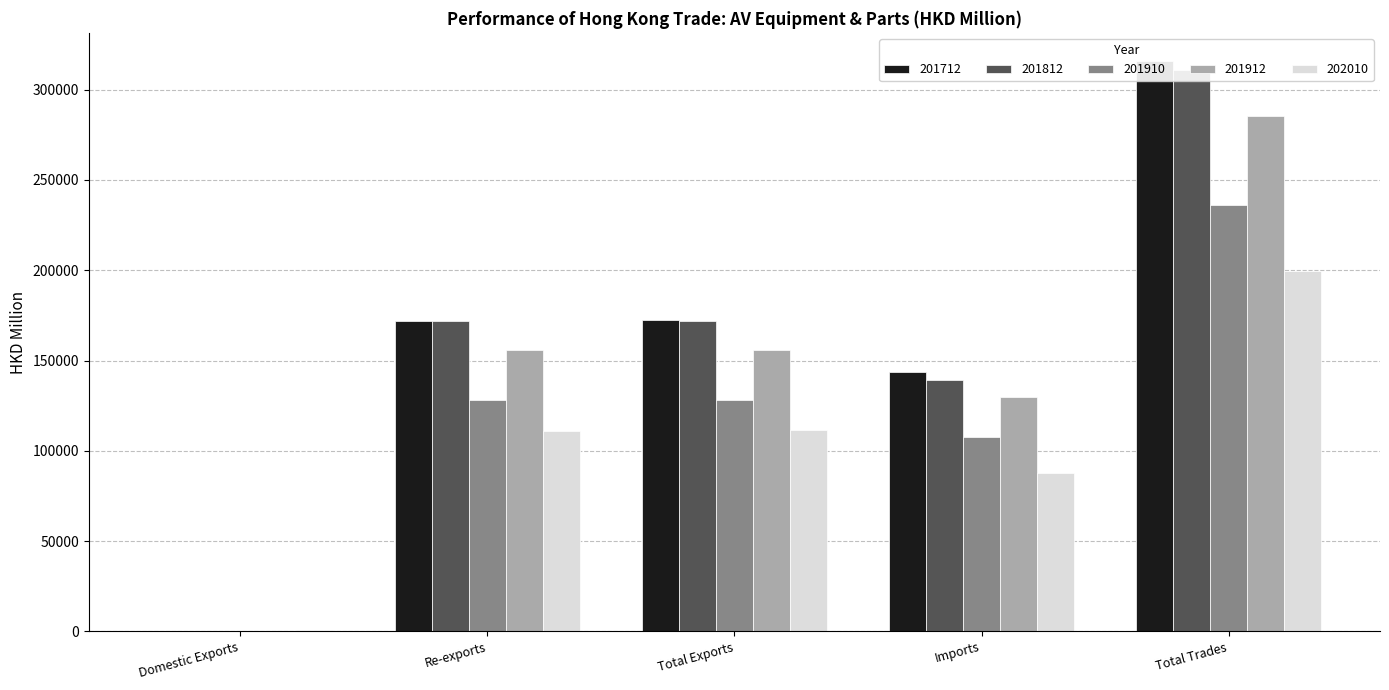

What are all the series names shown in the legend?

201712, 201812, 201910, 201912, 202010